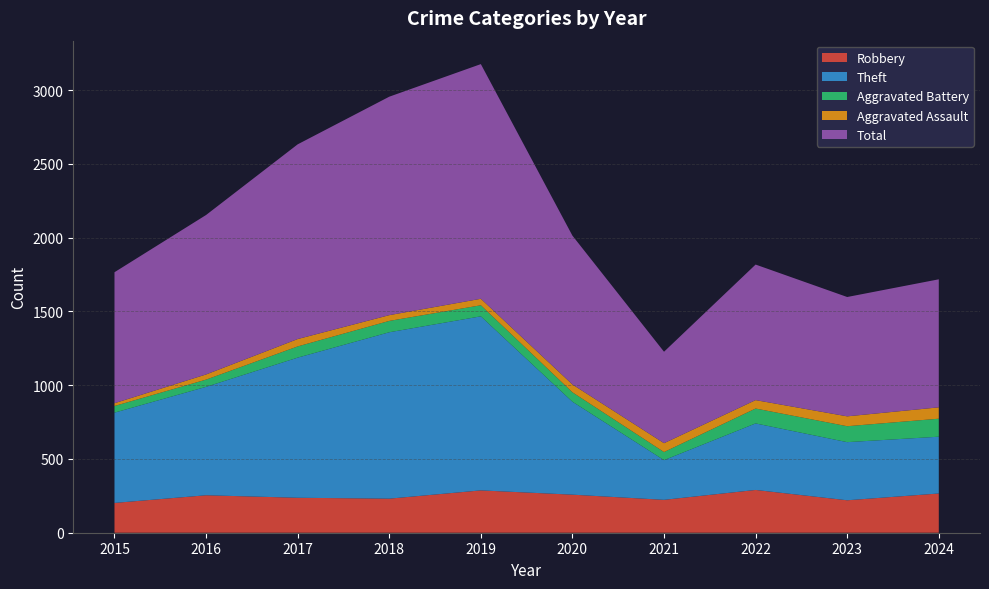

Reading left to right, extract all data points from this chart.

Robbery: 202	254	237	231	287	258	223	290	220	266
Theft: 612	735	950	1128	1180	630	269	451	394	385
Aggravated Battery: 45	49	76	77	75	64	55	101	108	122
Aggravated Assault: 19	35	50	39	44	53	60	57	67	77
Total: 888	1081	1320	1481	1591	1009	620	919	809	868